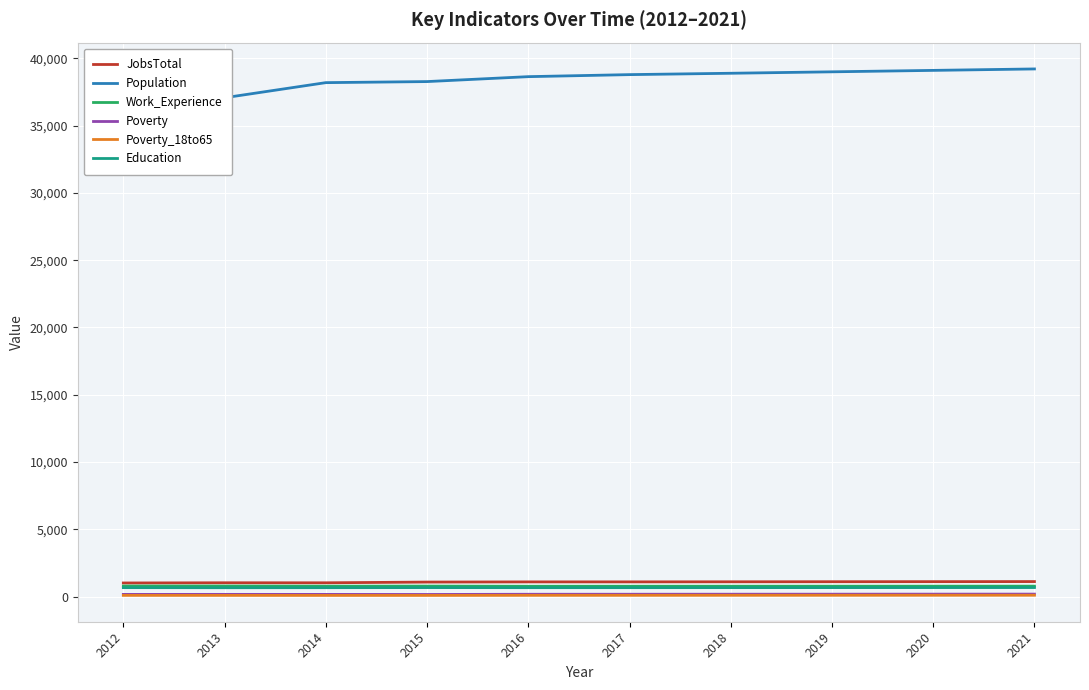

Which series has the largest total across all categories?

Population